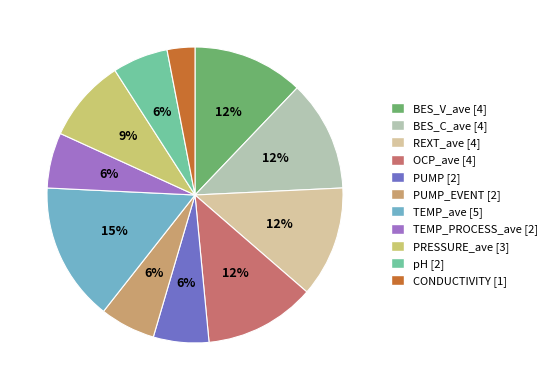

To the nearest percent, what is the average slice percentage?

9%